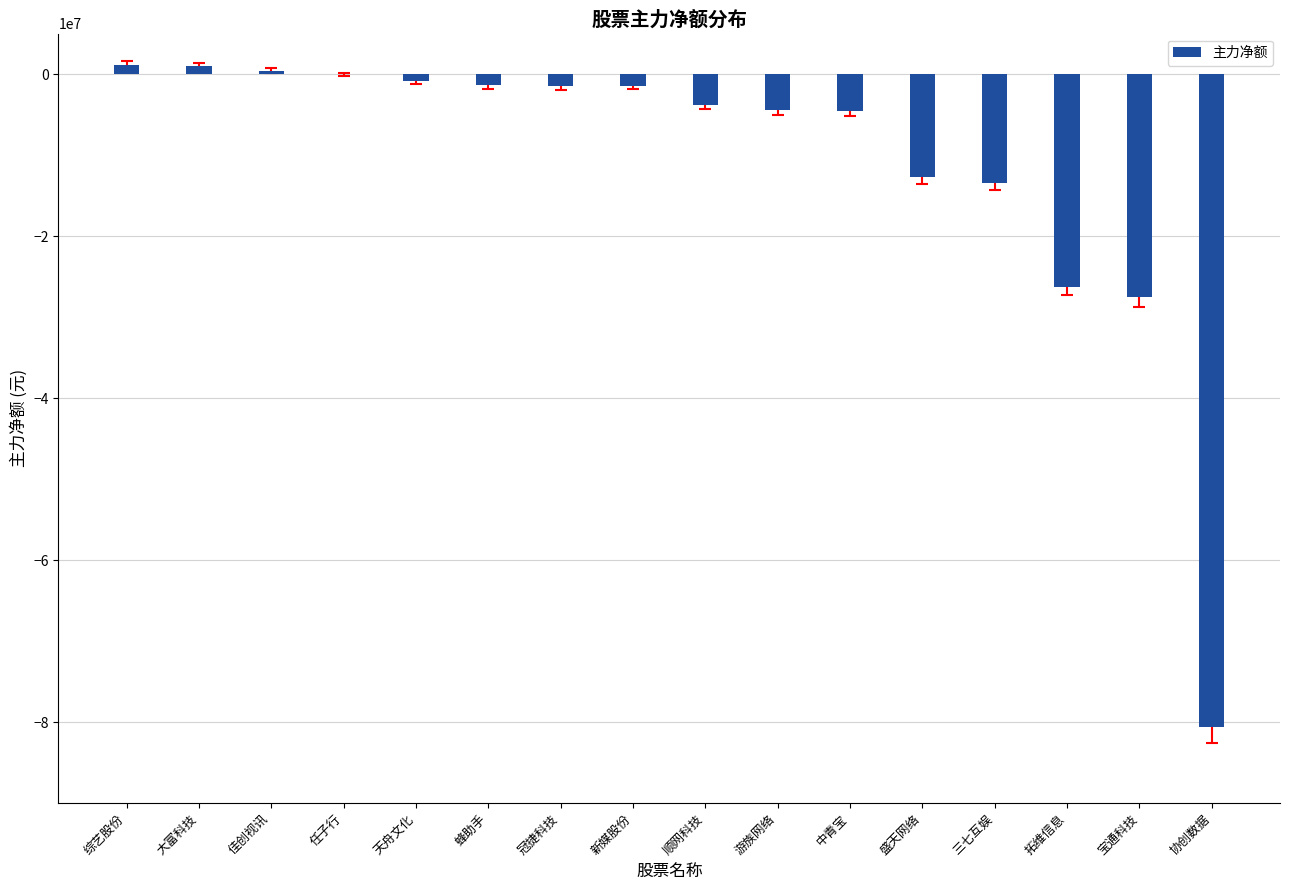

The chart shows a value of -27444961 at 协创数据. True or false?

False